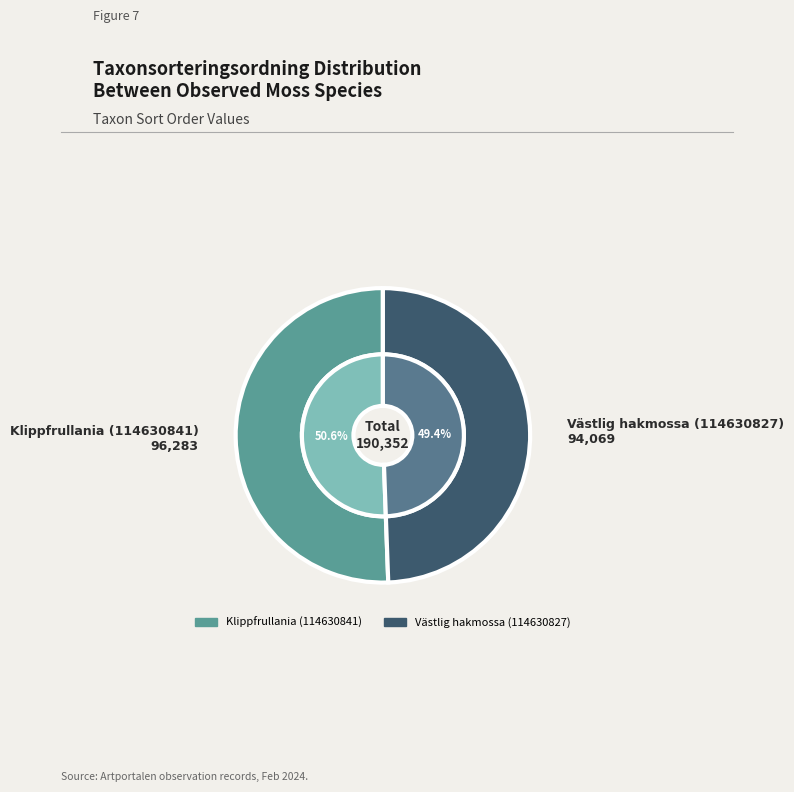

What percentage is the Klippfrullania (114630841) slice, to the nearest percent?

51%